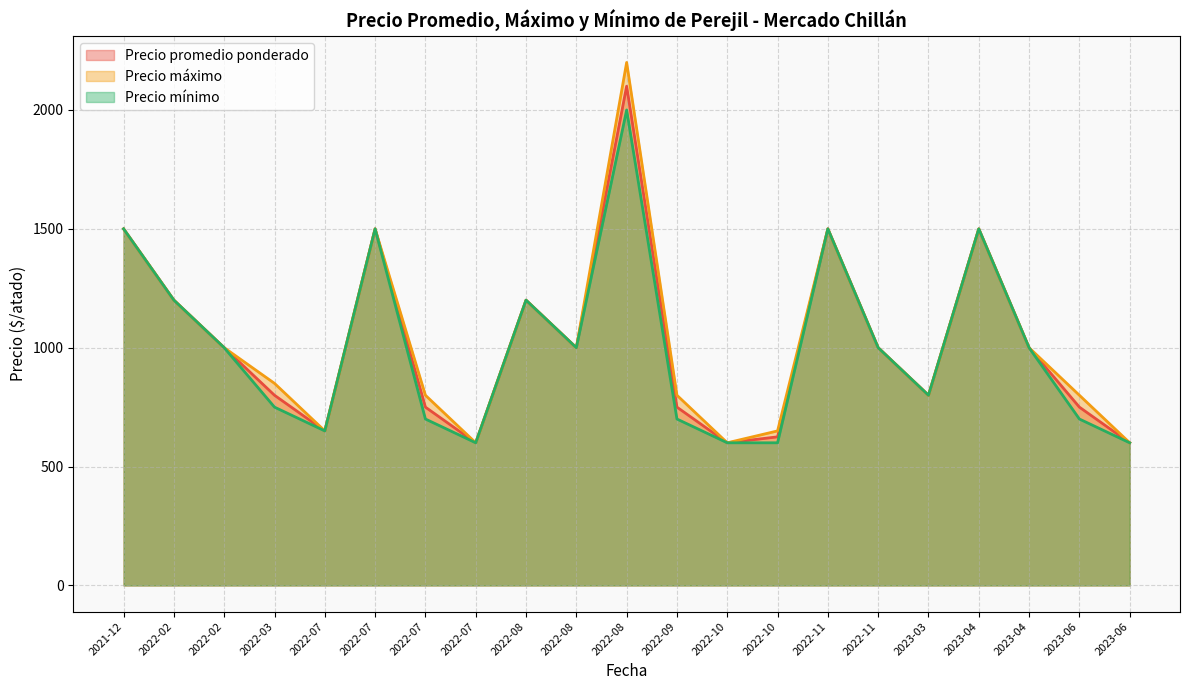

Which category has the highest value in the Precio máximo series?

2022-08